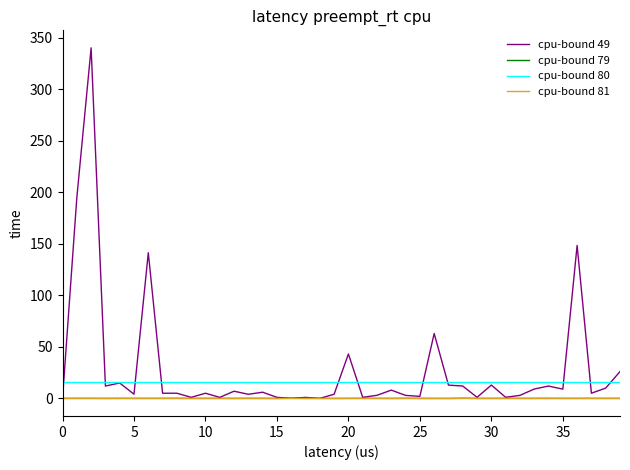

Which series has the widest spread of values?

cpu-bound 49